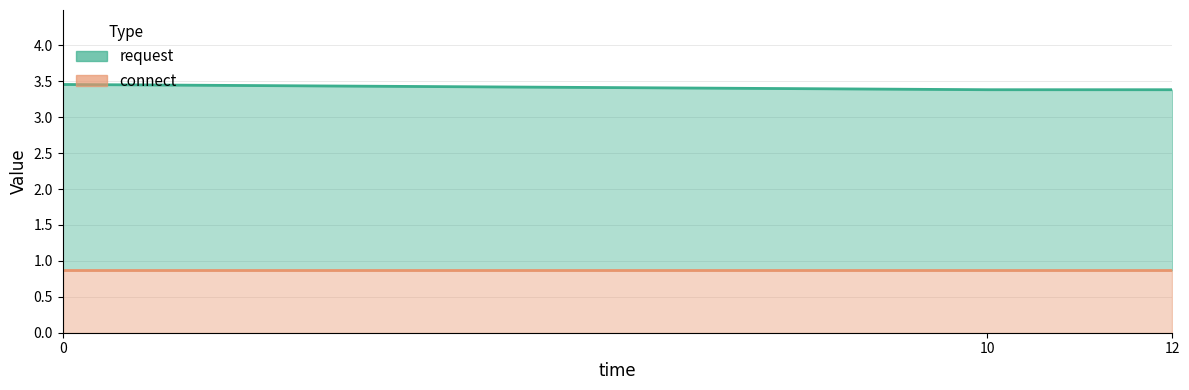

How many values are between 3 and 4?

3